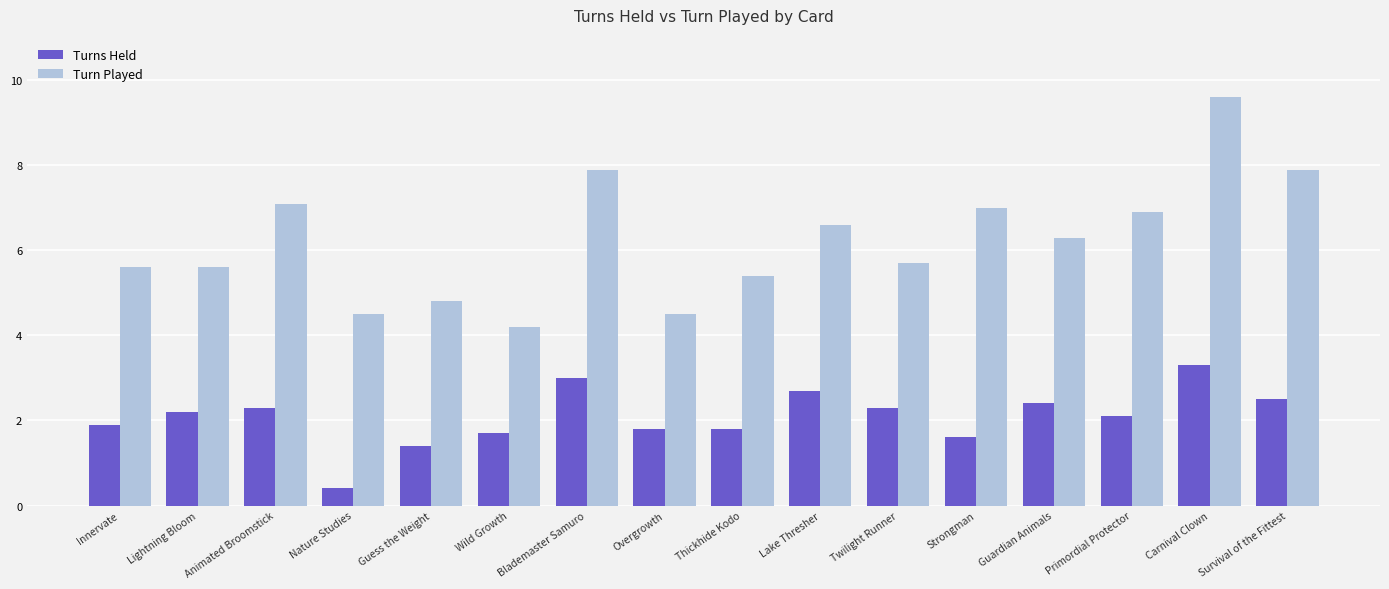

What is the label of the 2nd bar from the right?

Carnival Clown